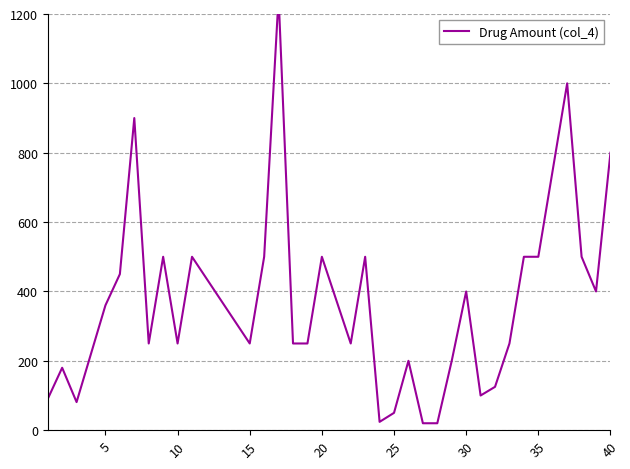

At which label is the value closest to 635?

35